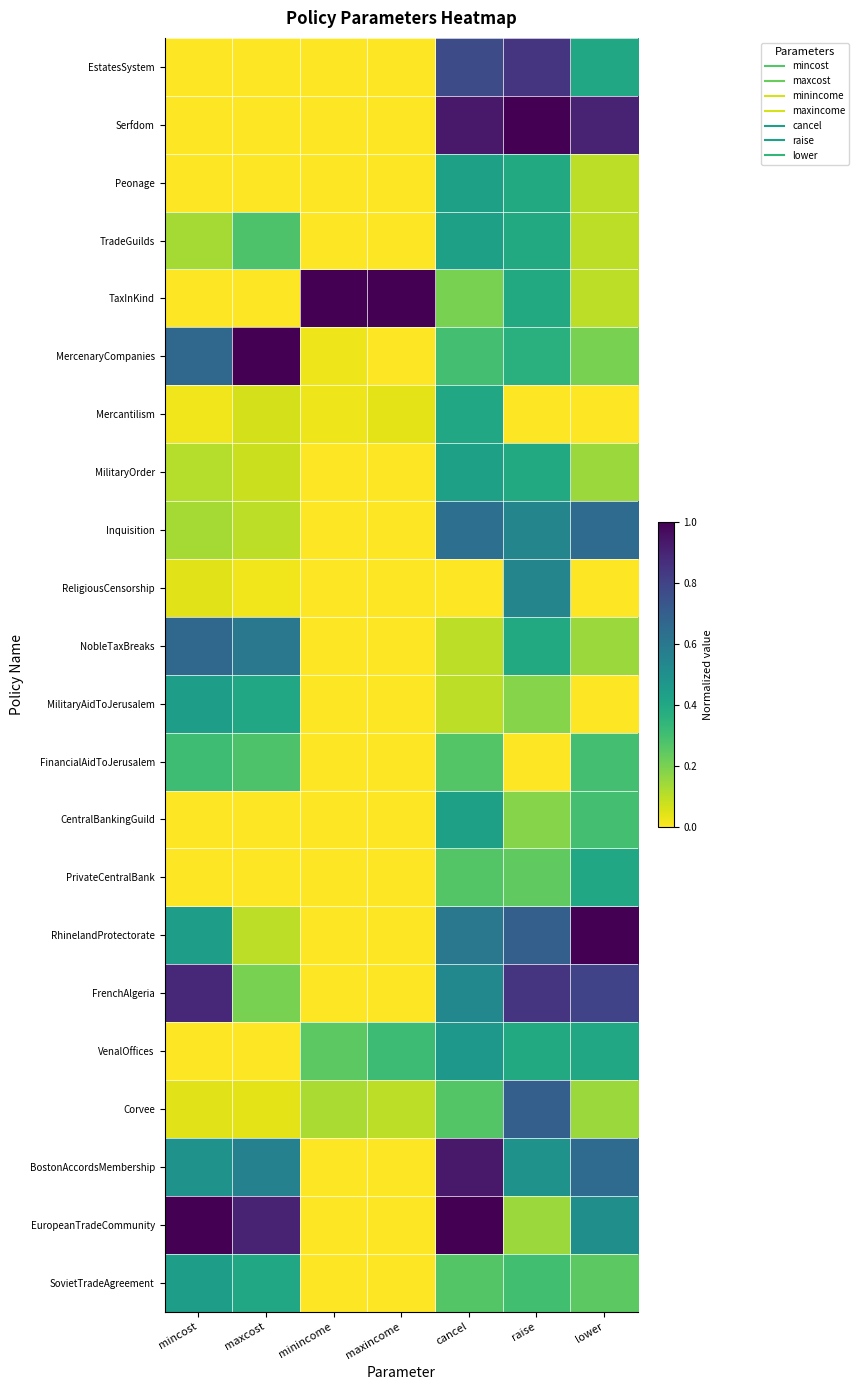

At lower, list the series in order from largest to smallest.

RhinelandProtectorate, Serfdom, FrenchAlgeria, Inquisition, BostonAccordsMembership, EuropeanTradeCommunity, EstatesSystem, PrivateCentralBank, VenalOffices, FinancialAidToJerusalem, CentralBankingGuild, SovietTradeAgreement, MercenaryCompanies, MilitaryOrder, NobleTaxBreaks, Corvee, Peonage, TradeGuilds, TaxInKind, Mercantilism, ReligiousCensorship, MilitaryAidToJerusalem